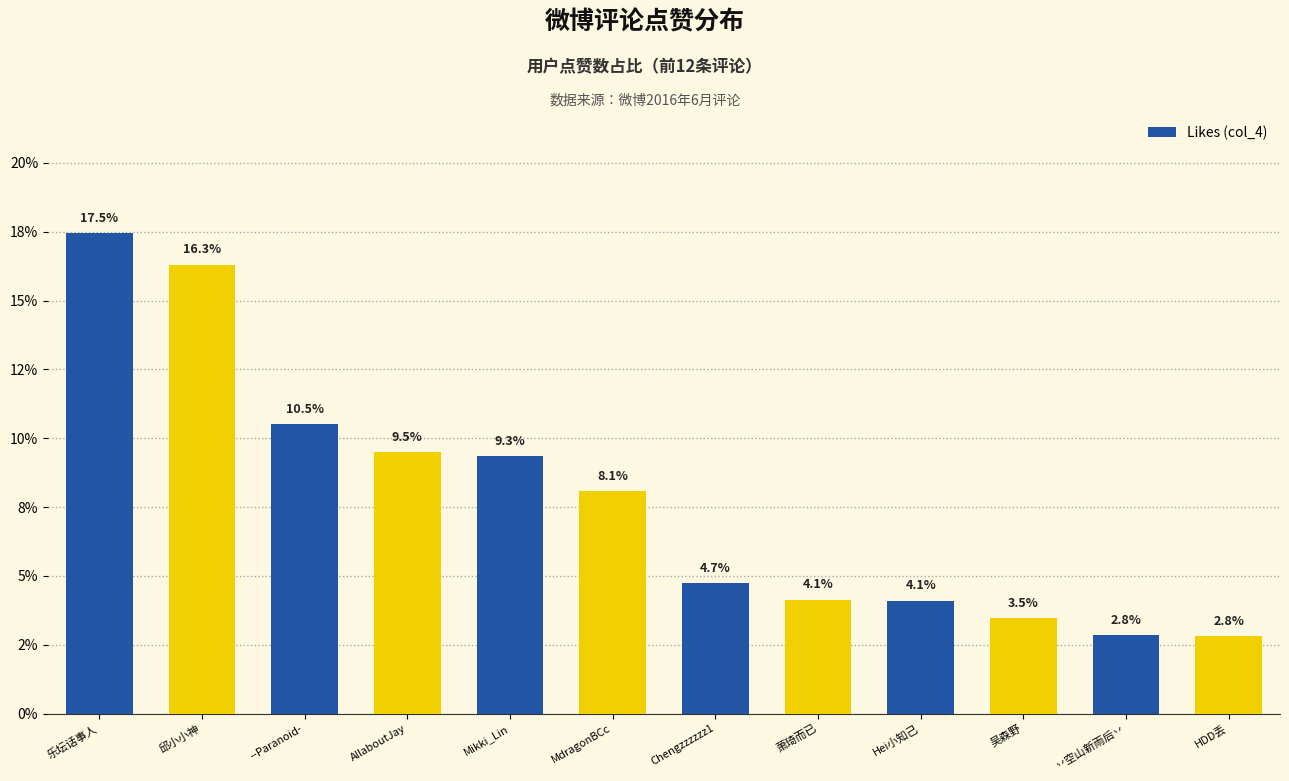

Are the bars horizontal?

No